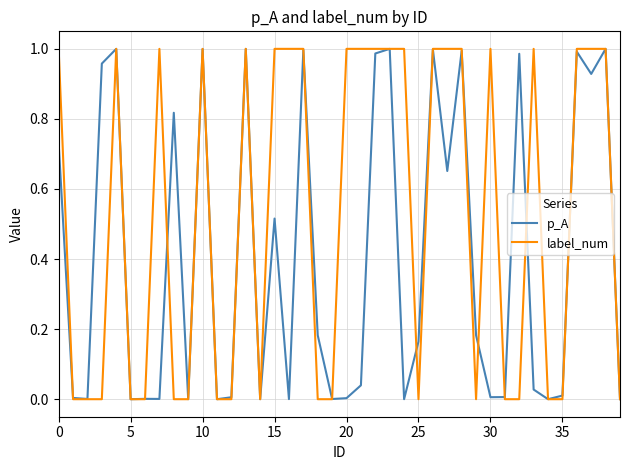

Which series has the widest spread of values?

label_num